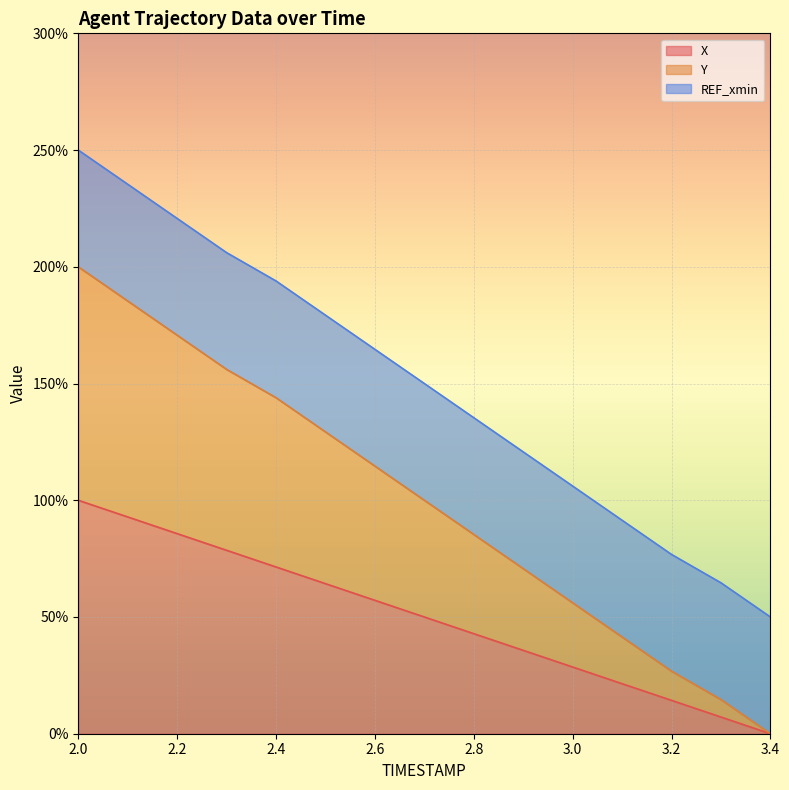

Which category has the highest value across all series?

2.0